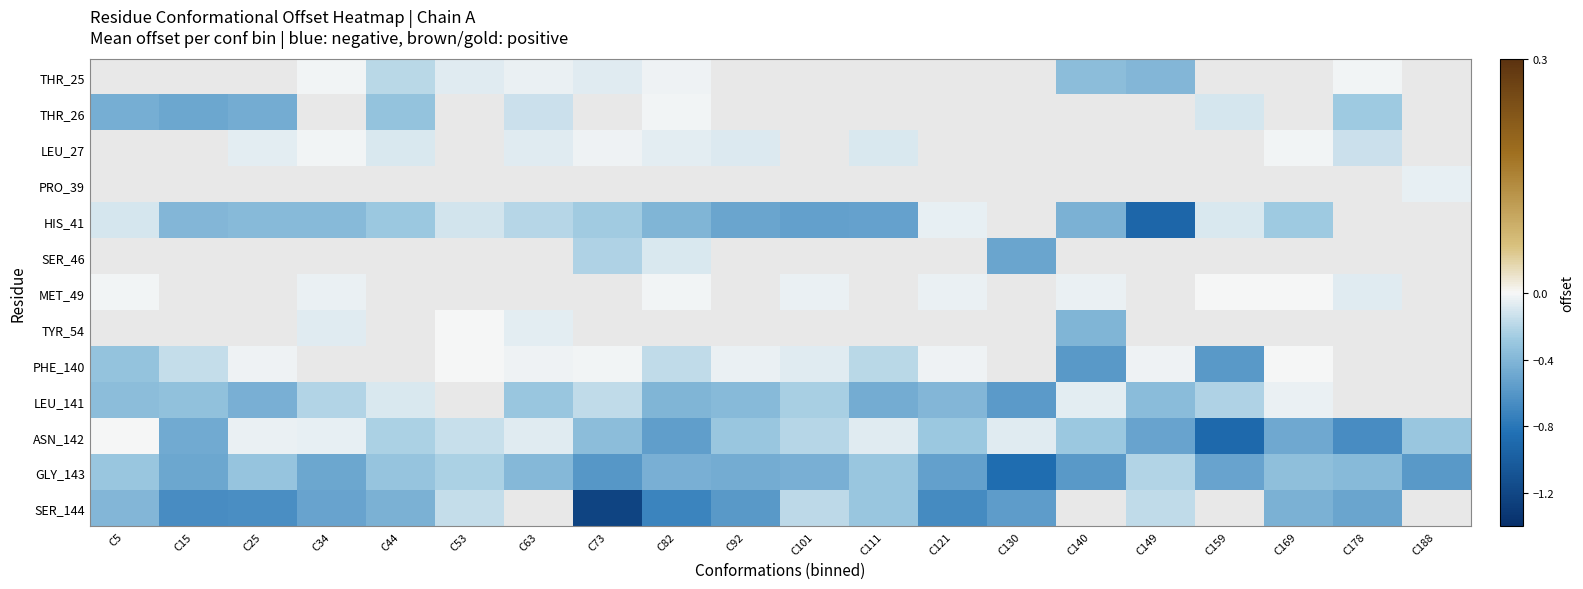

Rank the series by their maximum value, from highest to lowest.

THR_25, LEU_27, PRO_39, SER_46, MET_49, TYR_54, ASN_142, PHE_140, THR_26, LEU_141, HIS_41, SER_144, GLY_143